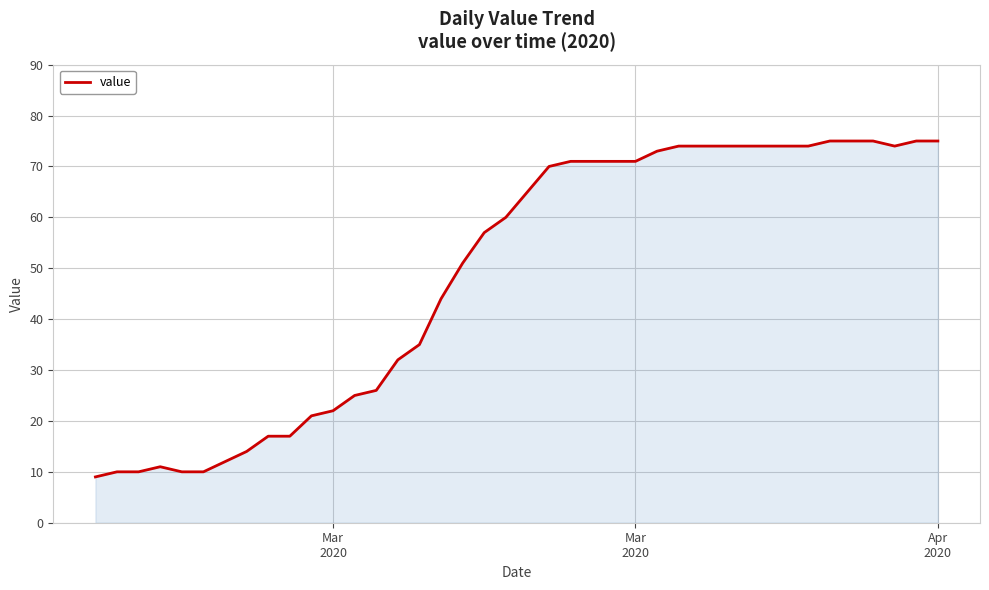

What is the difference between the maximum and minimum values?

66